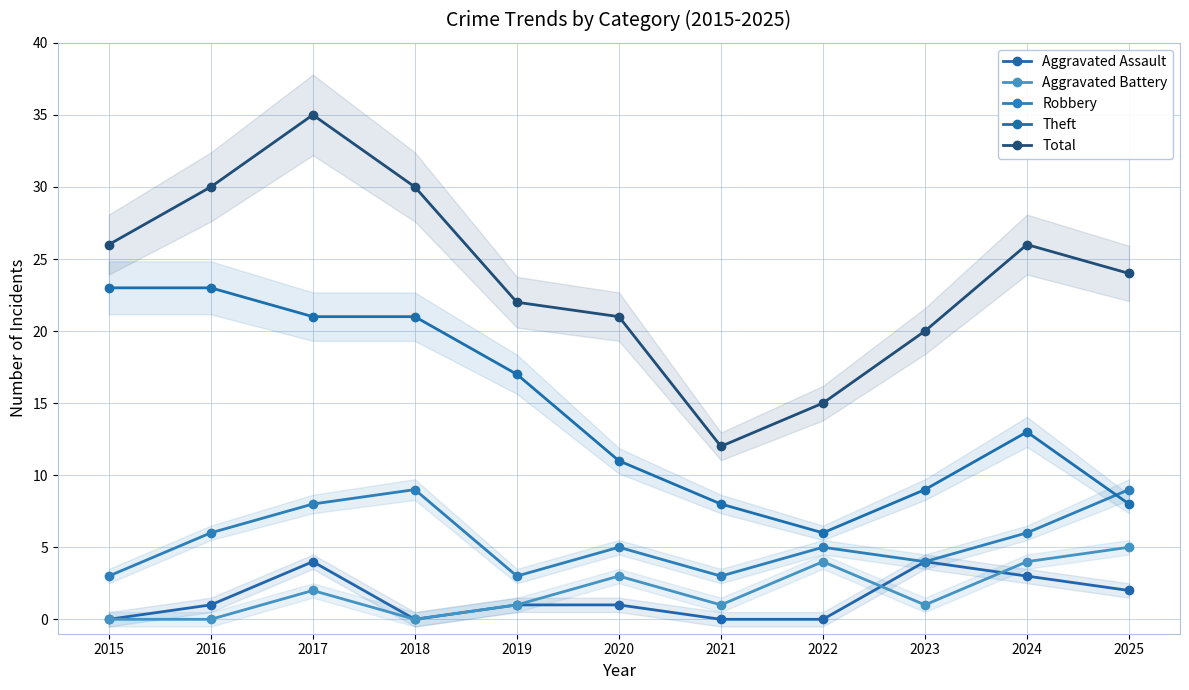

True or false: Aggravated Battery and Robbery cross at least once.

False